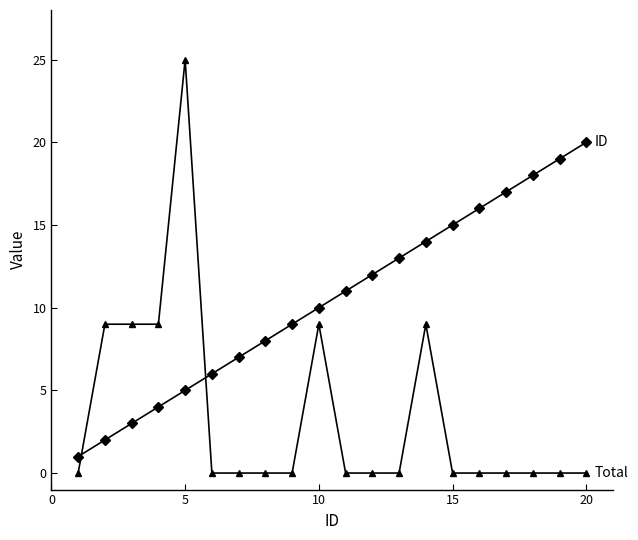

What is the maximum value shown in the chart?

25